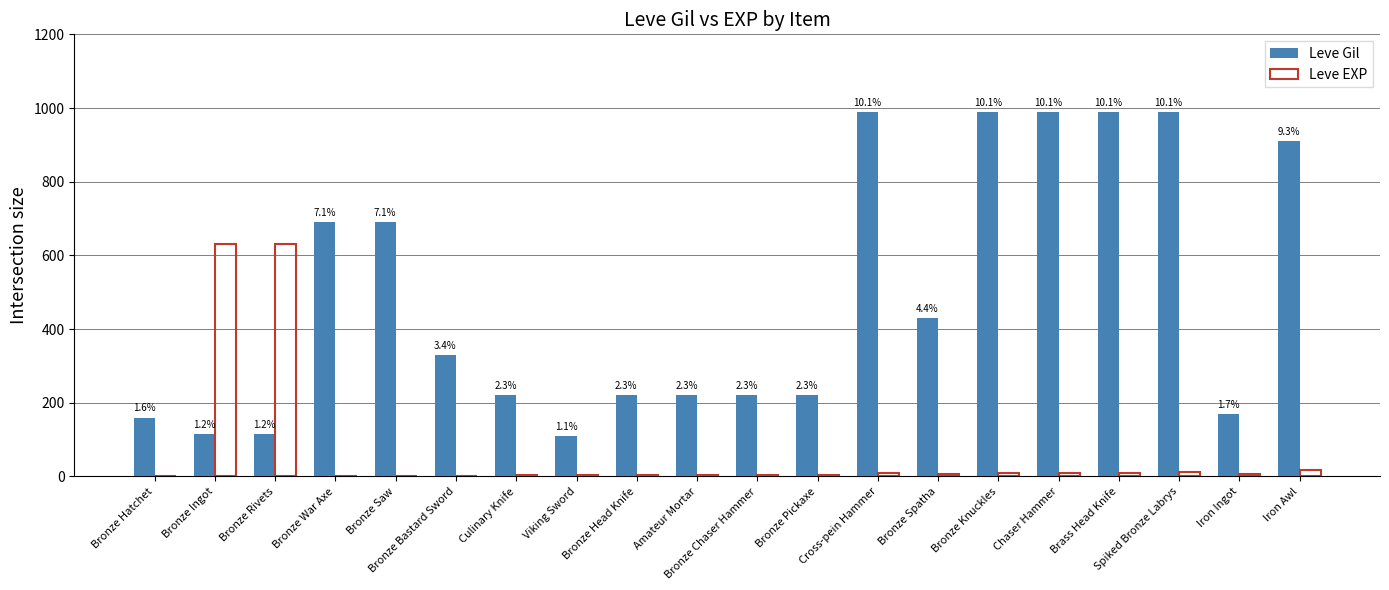

What is the sum of the Leve EXP values at Cross-pein Hammer and Chaser Hammer?

18